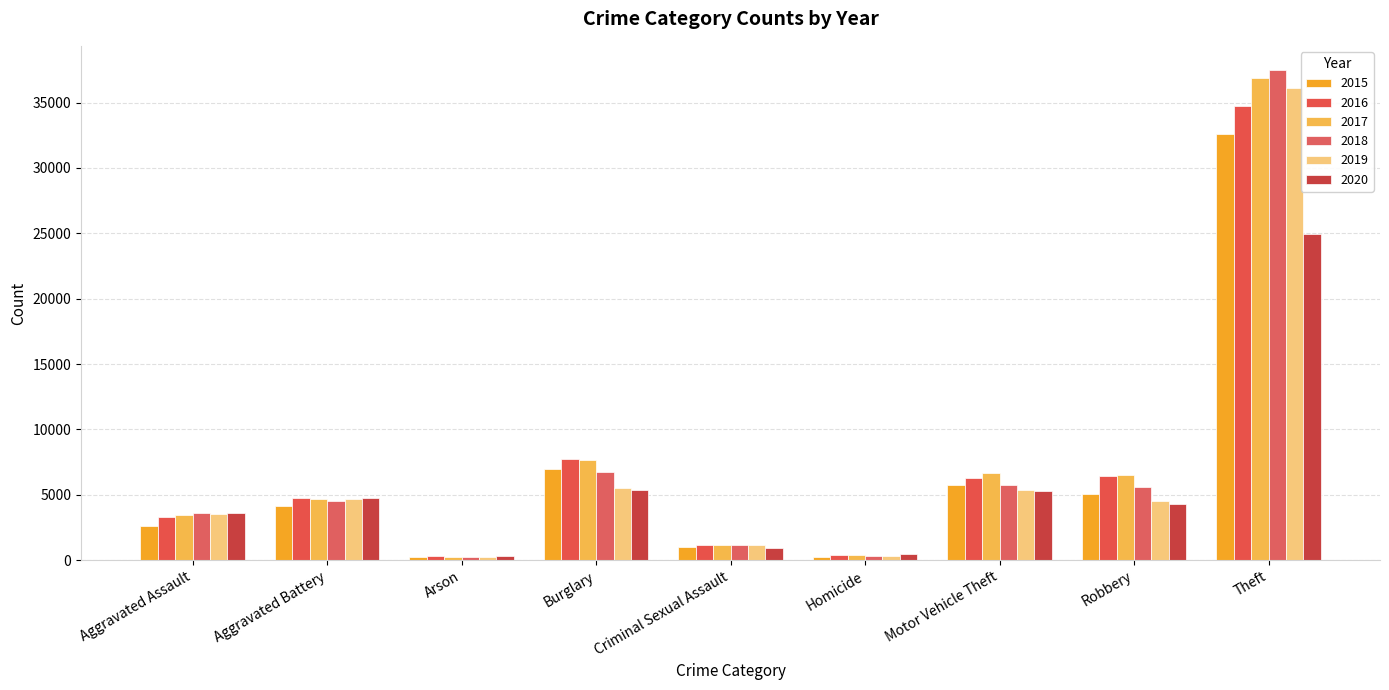

List the series in order of their peak value, highest first.

2018, 2017, 2019, 2016, 2015, 2020